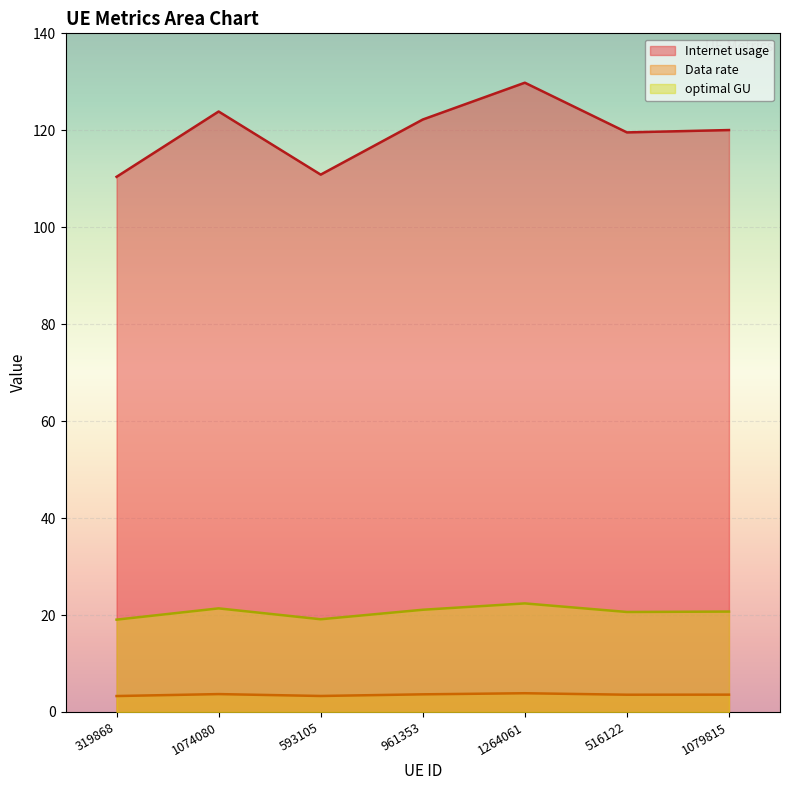

What is the sum of all Internet usage values?

836.8